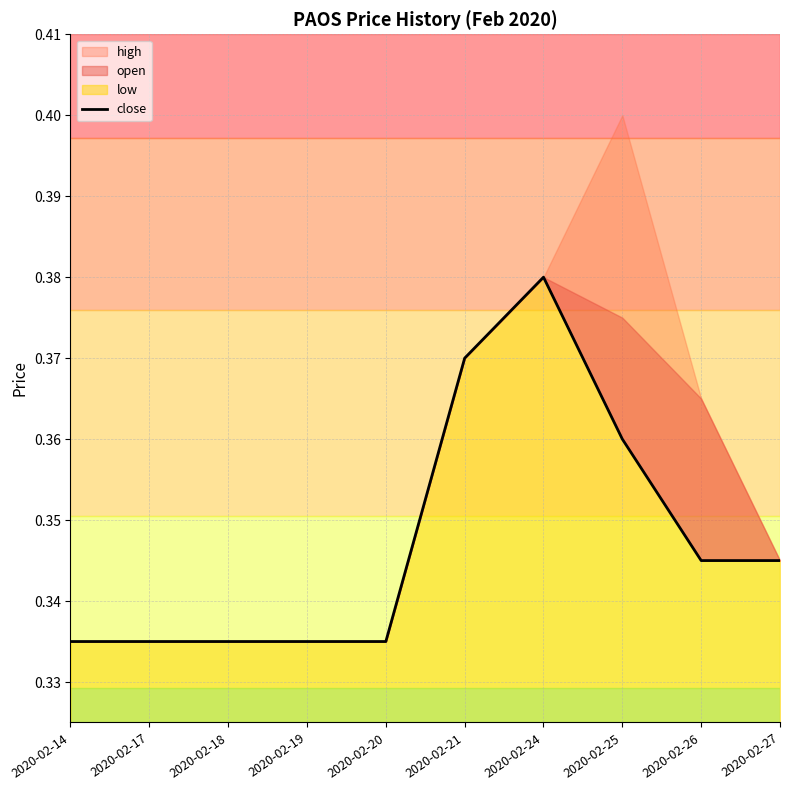

True or false: the data shows 0.1 at 2020-02-24.

False